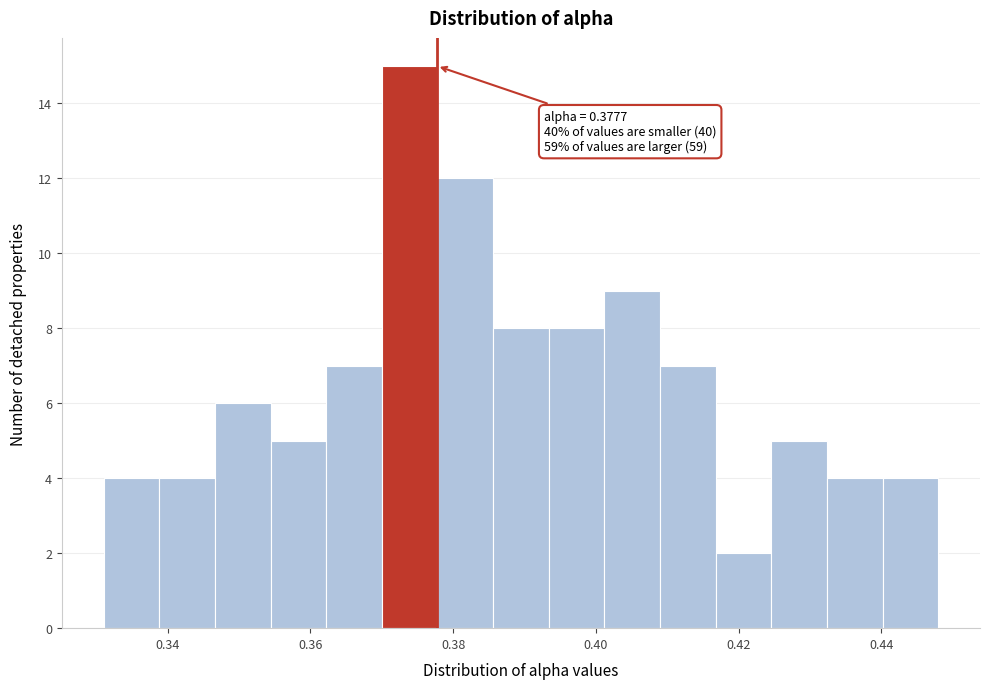

Around what value on the x-axis is the tallest bar? Give the approximate position of its centre, as read against the axis.

0.374